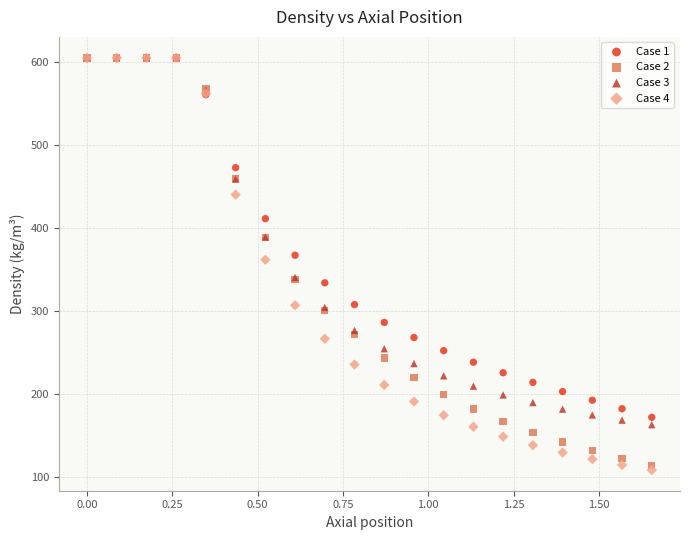

What are all the series names shown in the legend?

Case 1, Case 2, Case 3, Case 4